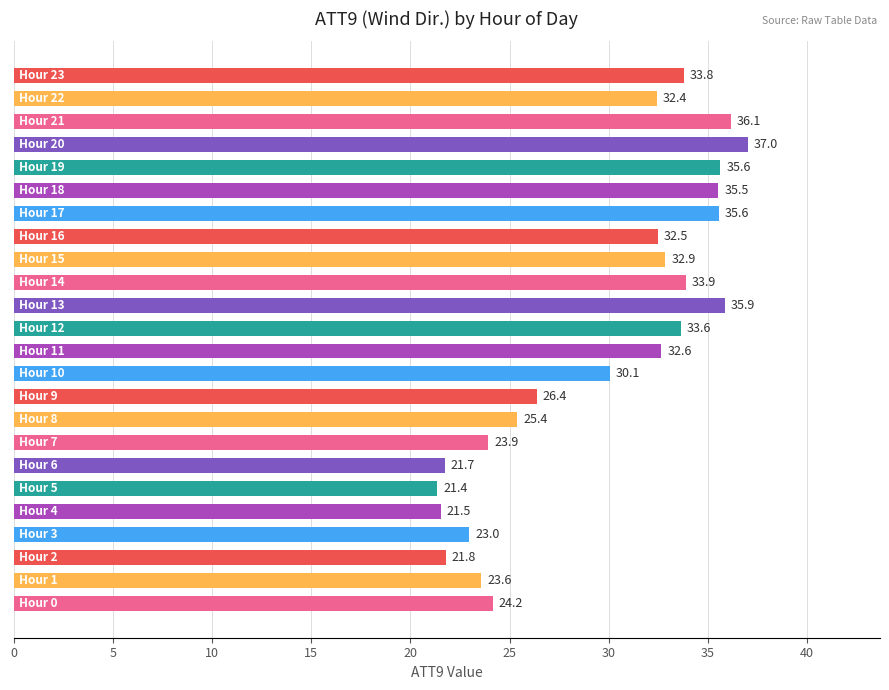

What is the maximum value shown in the chart?

37.0